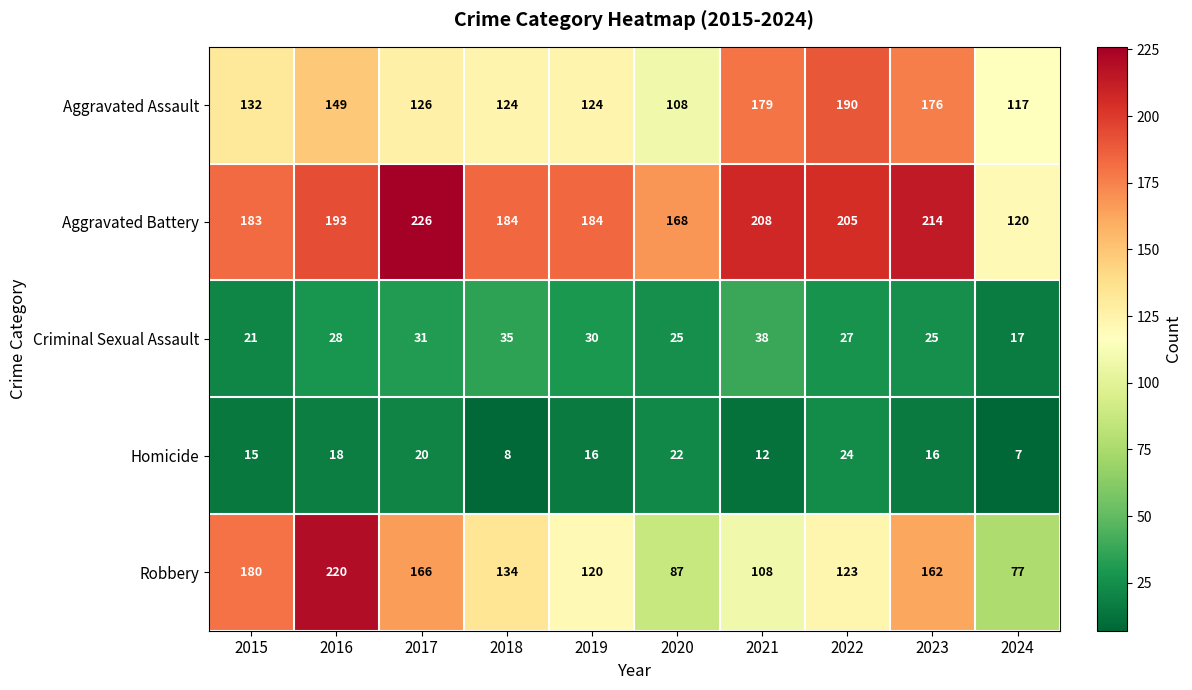

What value does the Aggravated Battery series have at 2018, to the nearest 50?

200